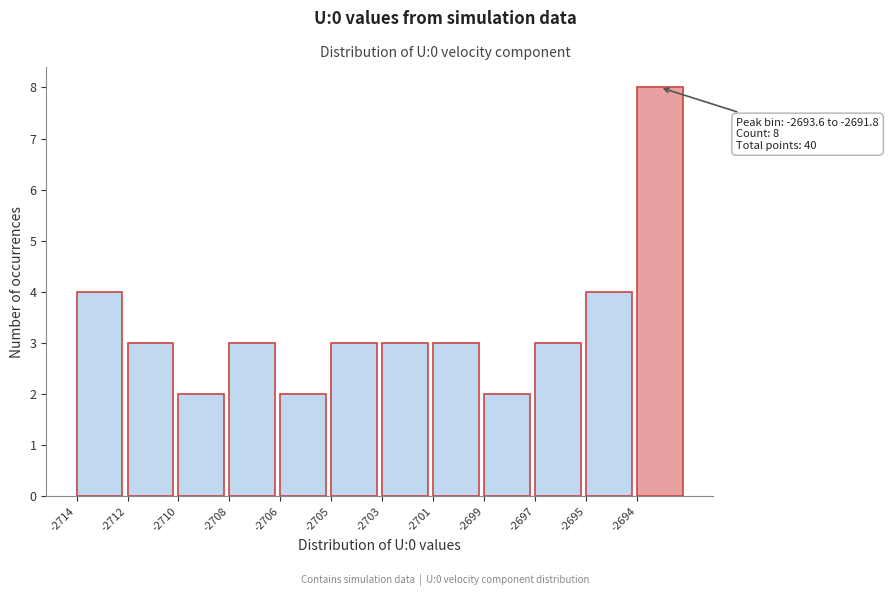

Reading right to left, what are all the values shown in this chart?

8	4	3	2	3	3	3	2	3	2	3	4